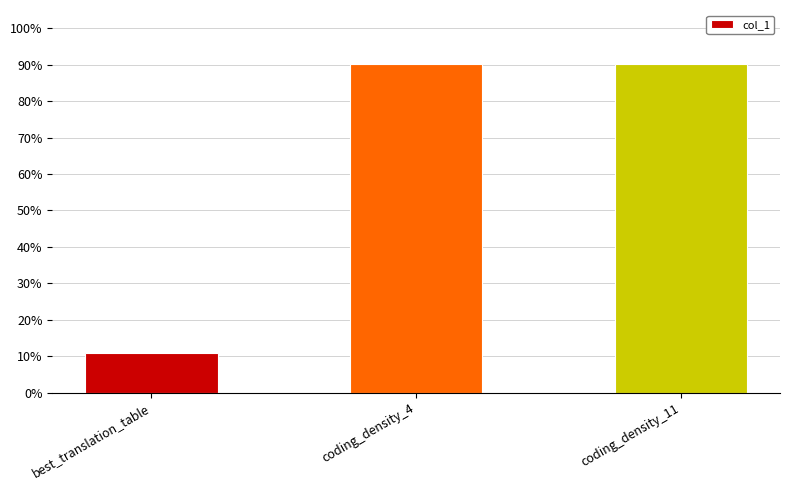

What is the difference between the maximum and minimum values?

79.2